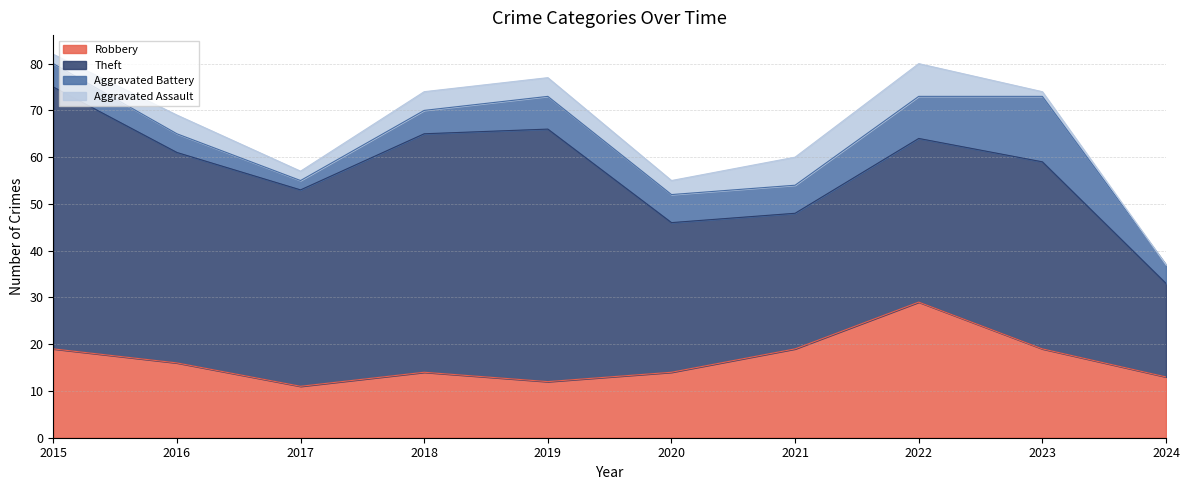

In Theft, how many points are higher than both neighbors (excluding endpoints)?

2